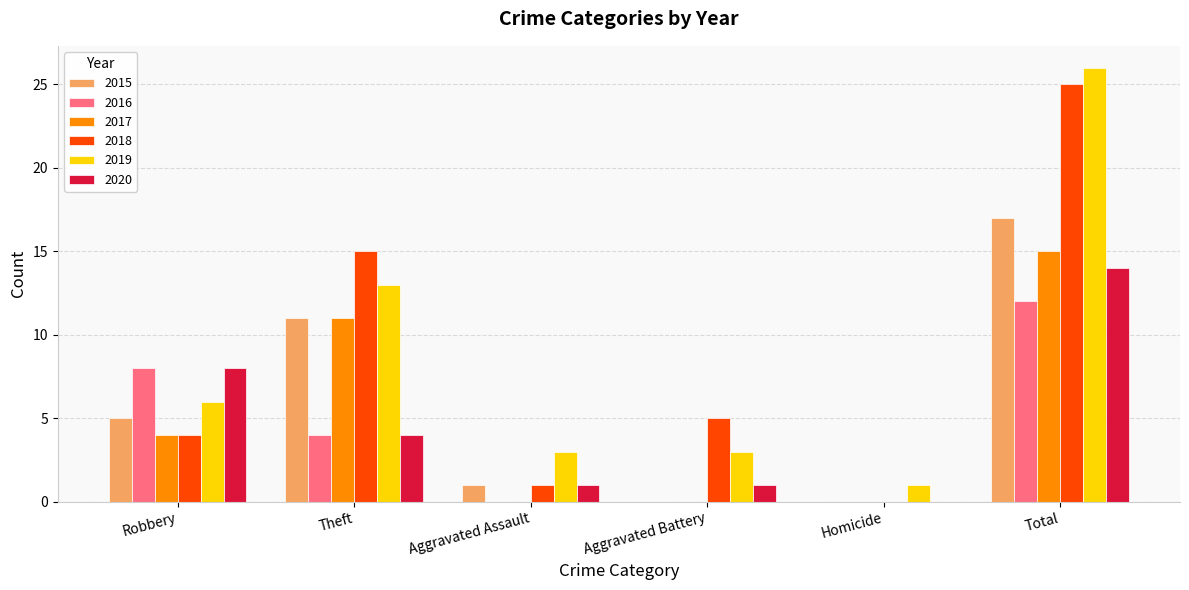

How many groups of bars are there?

6